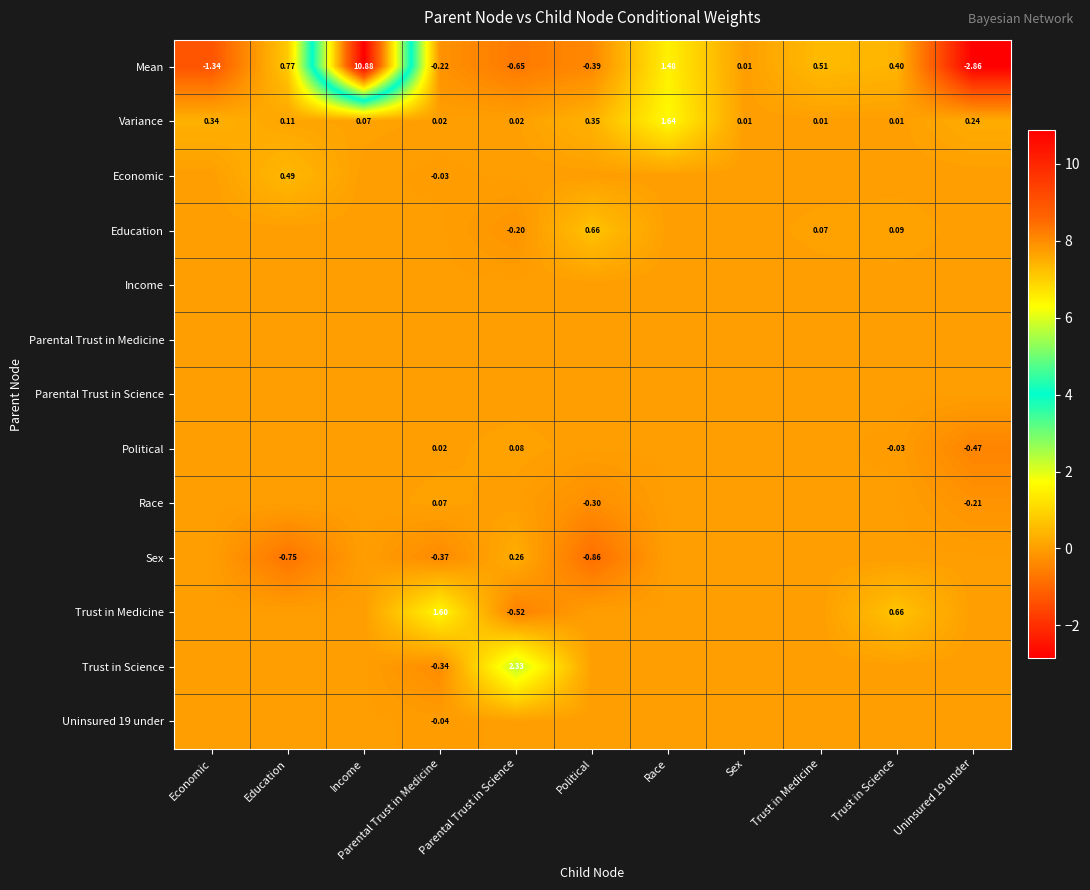

Where does the Mean series first go above 0?

Education